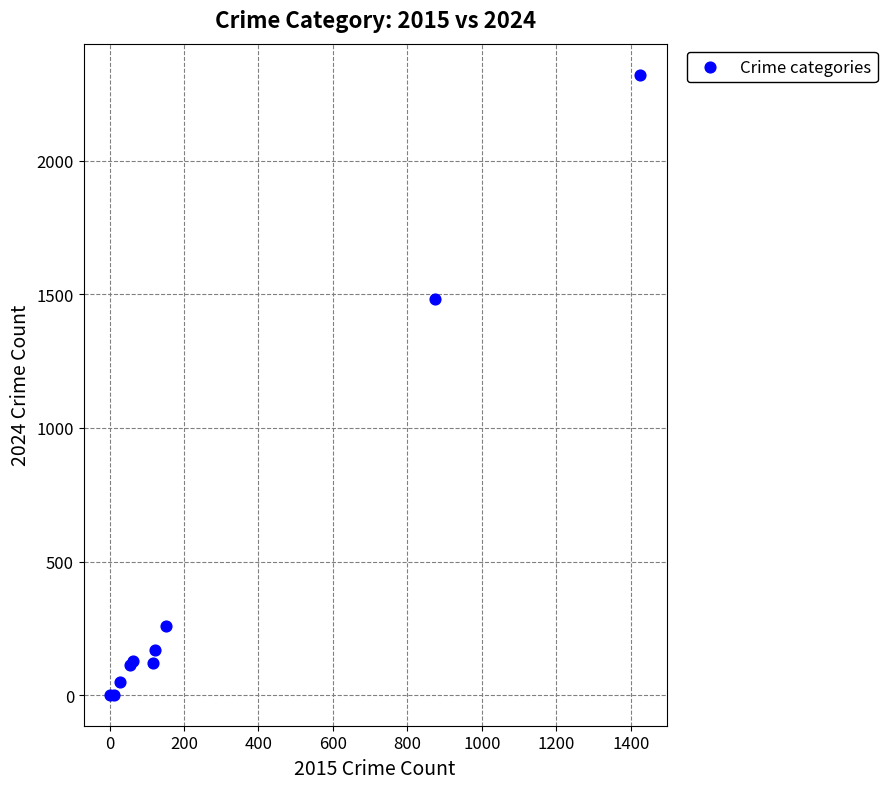

What Y value in the scatter plot is closest to 1162?

1482